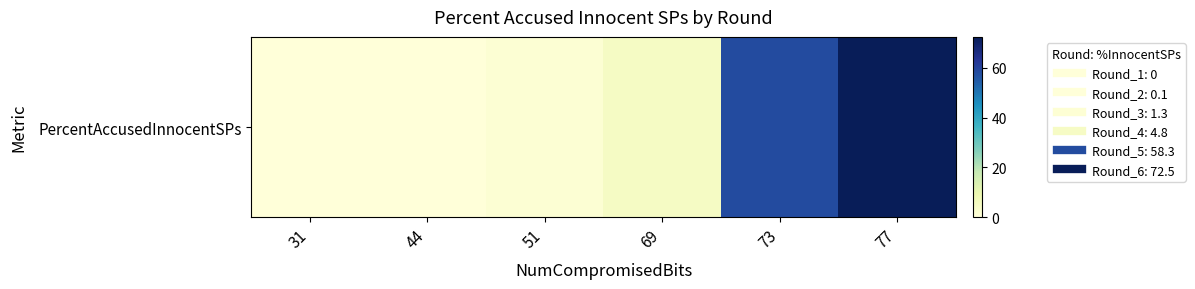

Rank the categories by value from lowest to highest.

31, 44, 51, 69, 73, 77